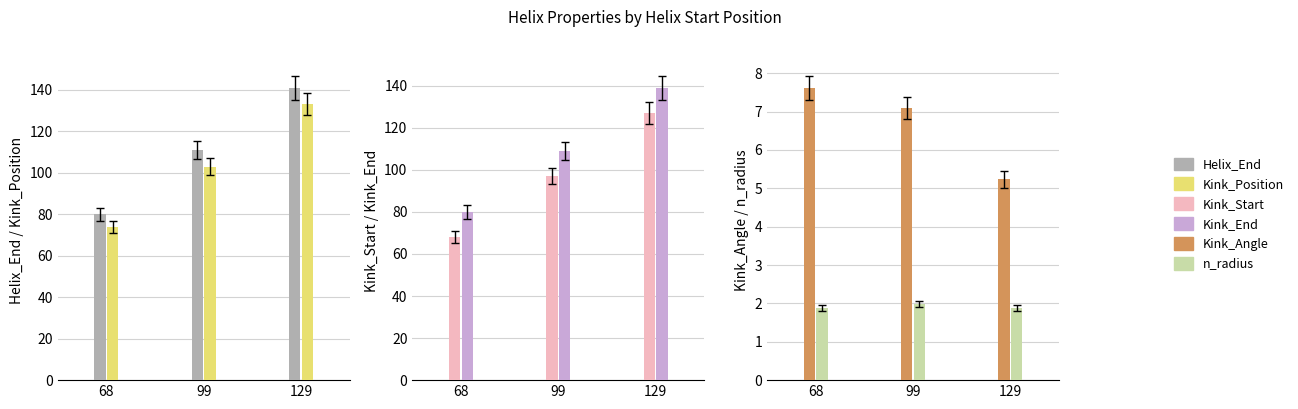

Reading left to right, what are all the values shown in this chart?

Helix_End: 80.0	111.0	141.0
Kink_Position: 74.0	103.0	133.0
Kink_Start: 68.0	97.0	127.0
Kink_End: 80.0	109.0	139.0
Kink_Angle: 7.6	7.1	5.2
n_radius: 1.9	2.0	1.9